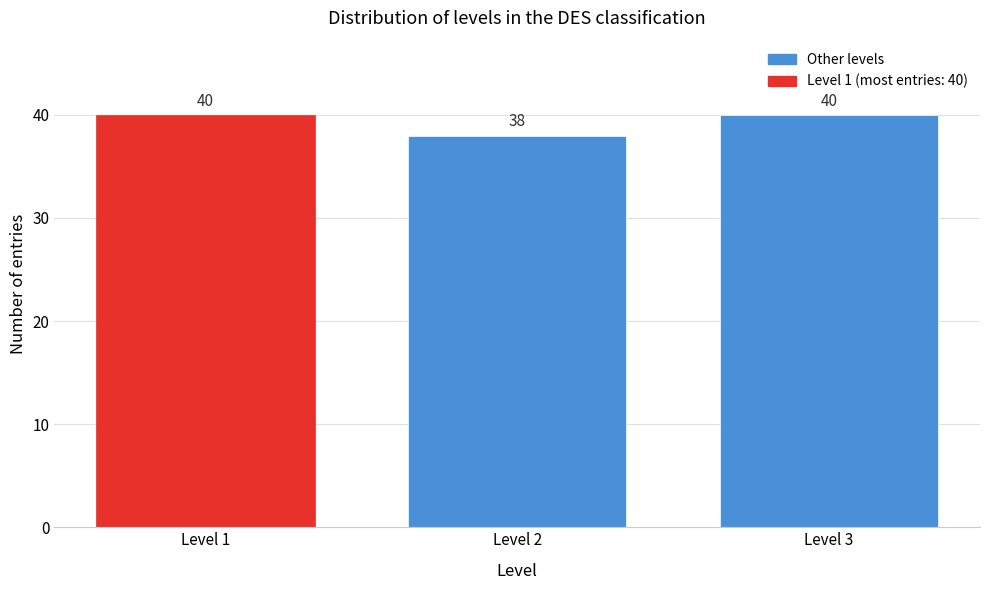

Reading right to left, list all the values displayed in this chart.

Level 3=40	Level 2=38	Level 1=40